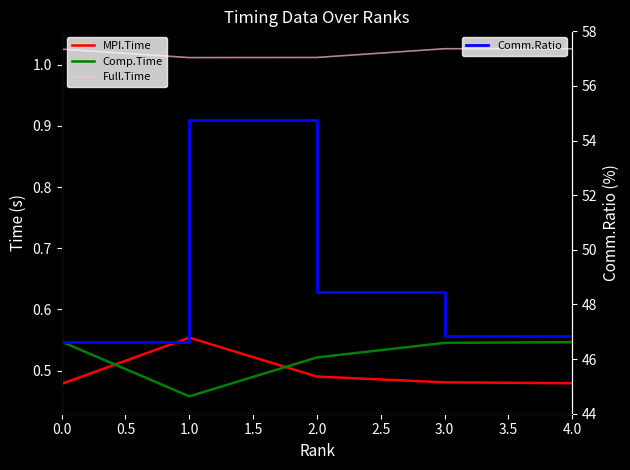

The value of Comp.Time at 3.0 is 0.2. True or false?

False